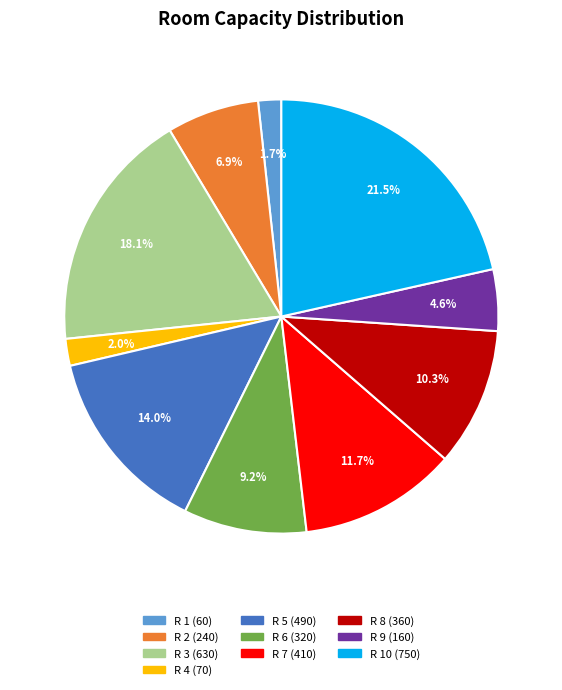

Is there any slice that represents more than half of the pie?

No